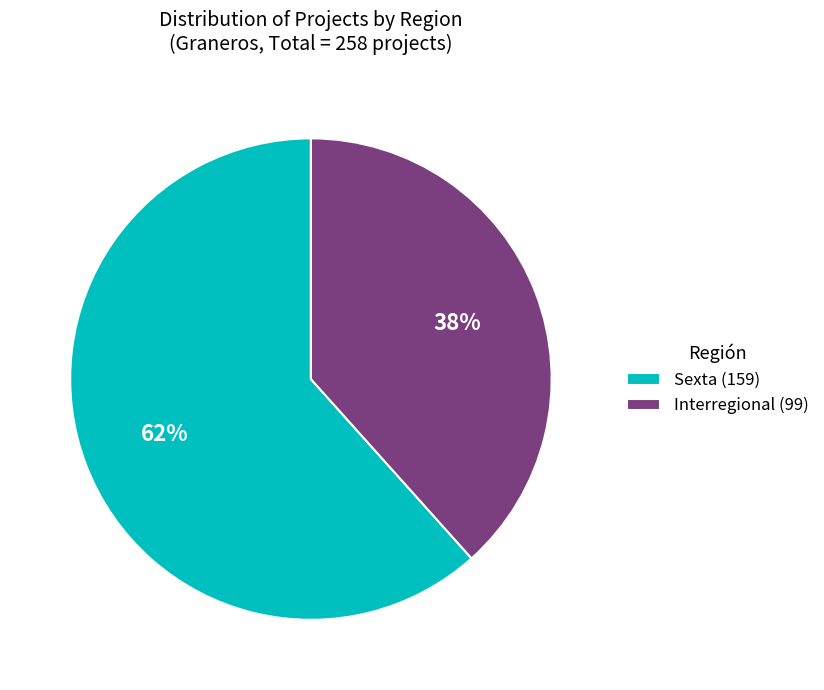

Is it true that Interregional is 26% of the pie?

False